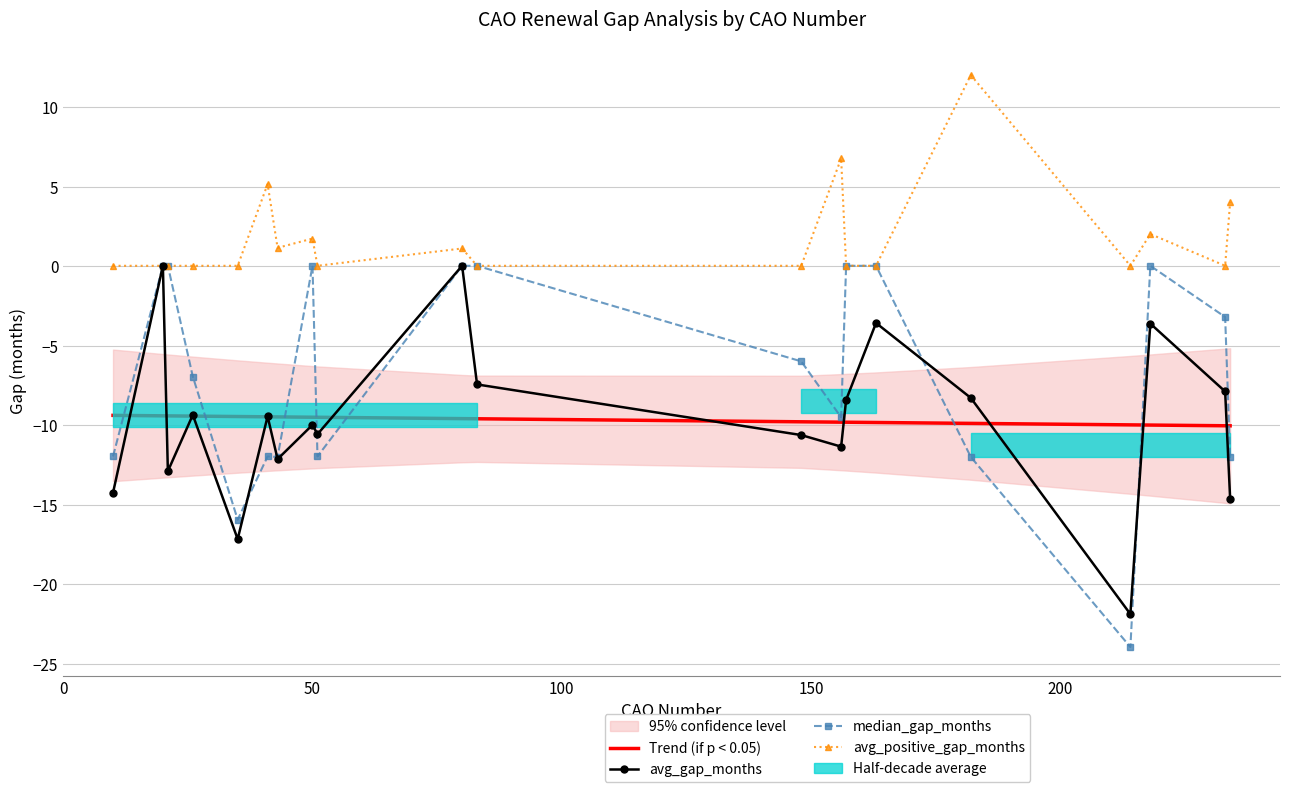

Which series ends up on top after the final intersection of median_gap_months and avg_gap_months?

median_gap_months